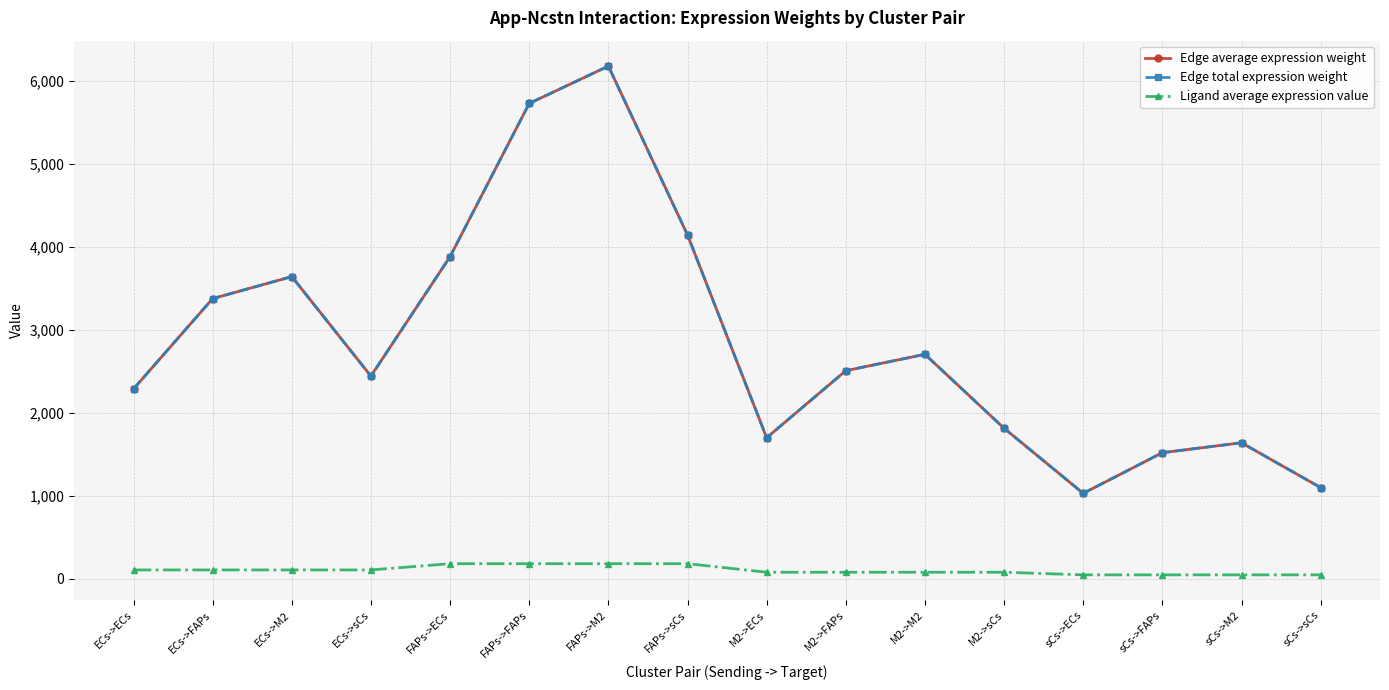

What value does the Ligand average expression value series have at M2->FAPs?

80.2